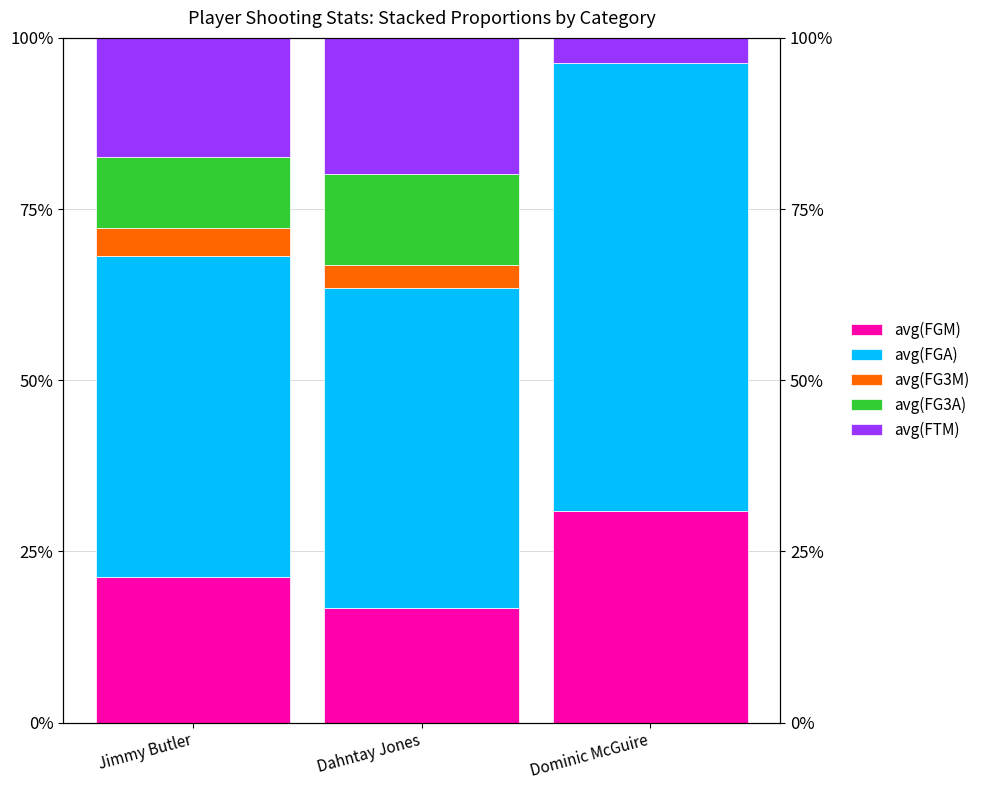

What is the label of the 2nd bar from the left?

Dahntay Jones